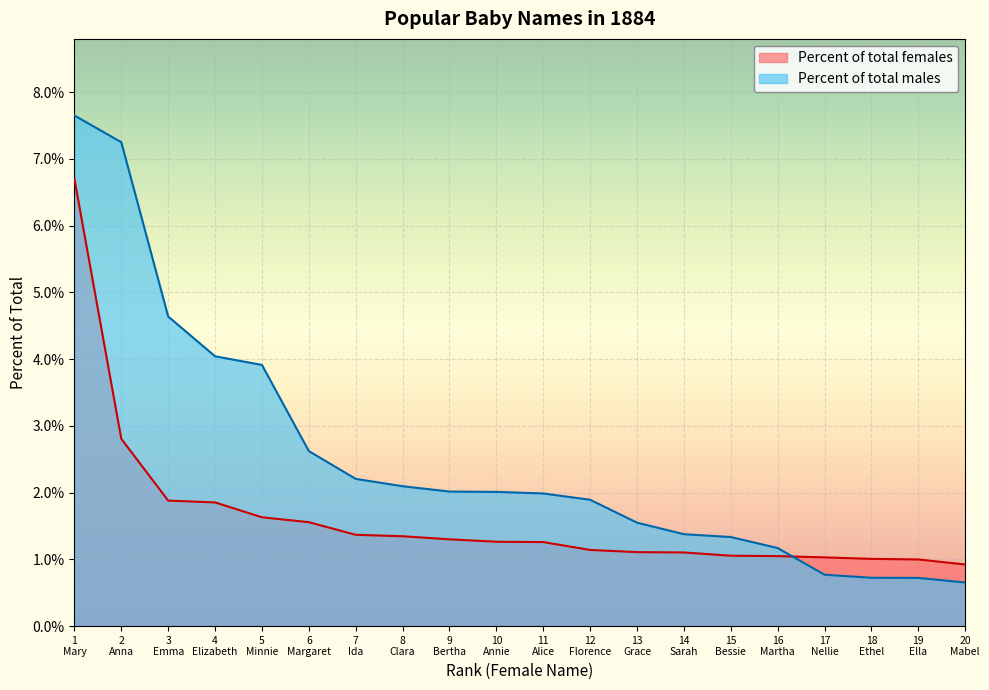

What are all the series names shown in the legend?

Percent of total females, Percent of total males